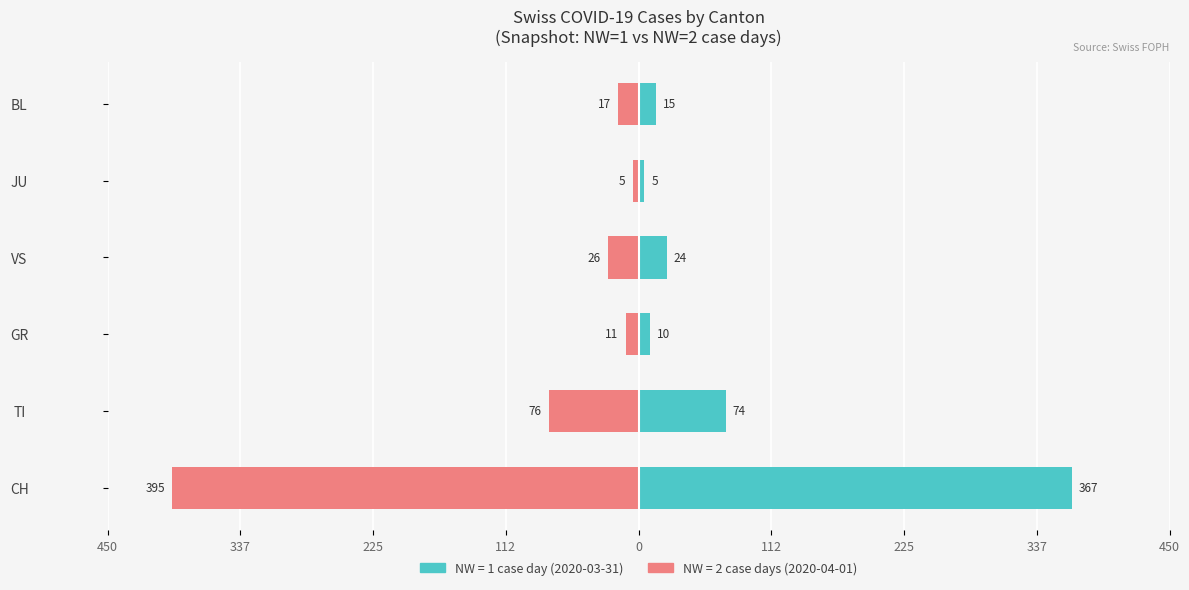

What is the lowest value of the NW=1 series?

5